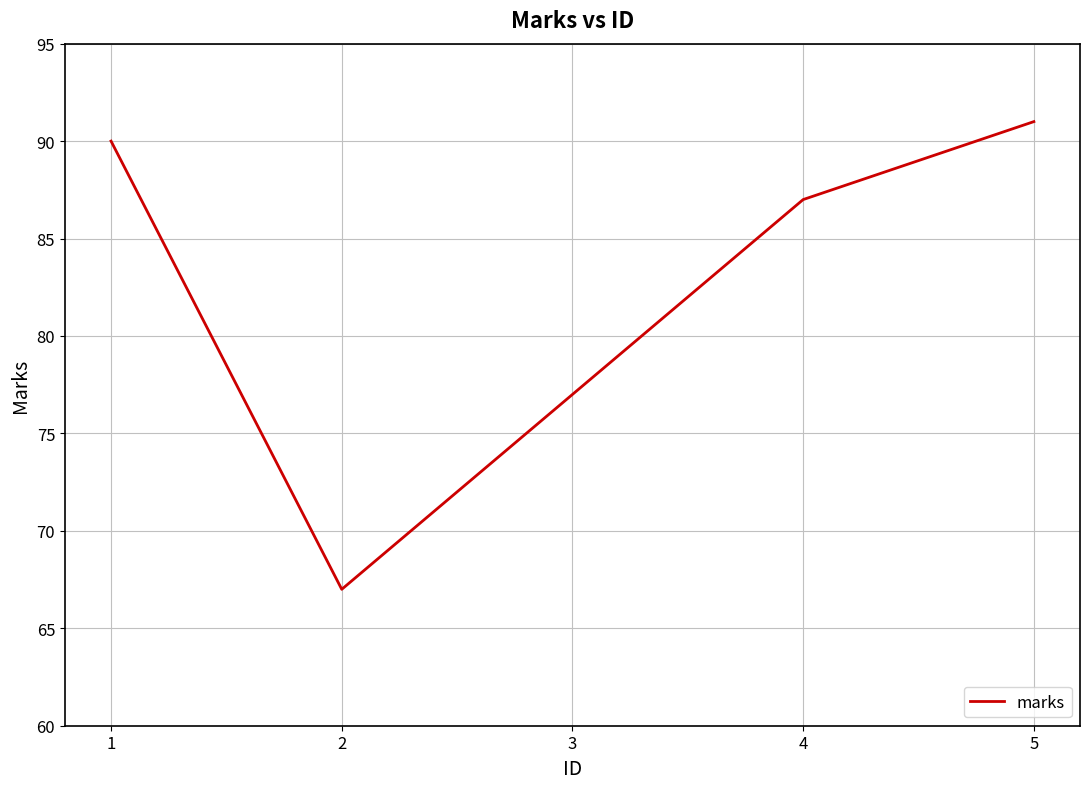

What is the difference between the values at 1 and 3?

13